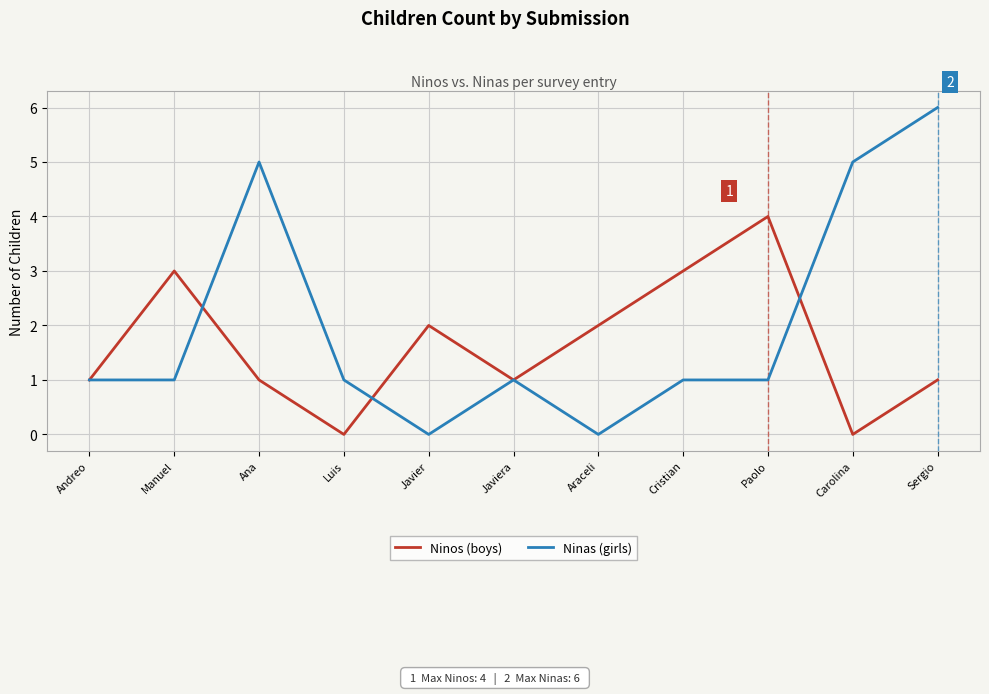

Read the Ninos (boys) value at Paolo.

4